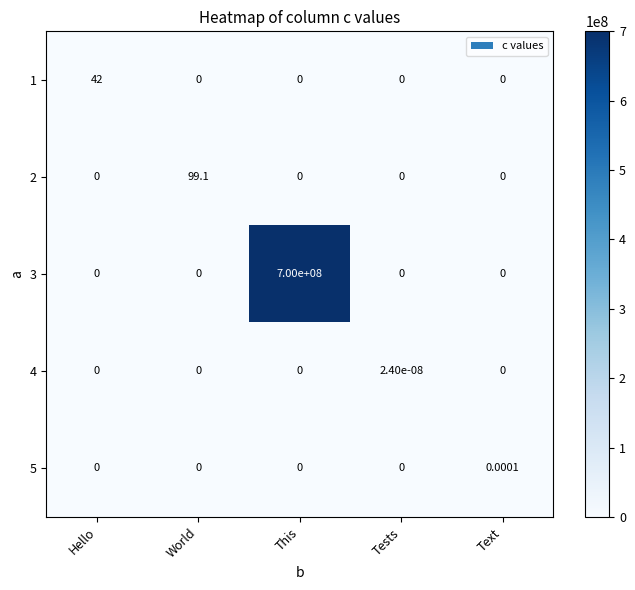

At which label does 3 reach its peak?

This